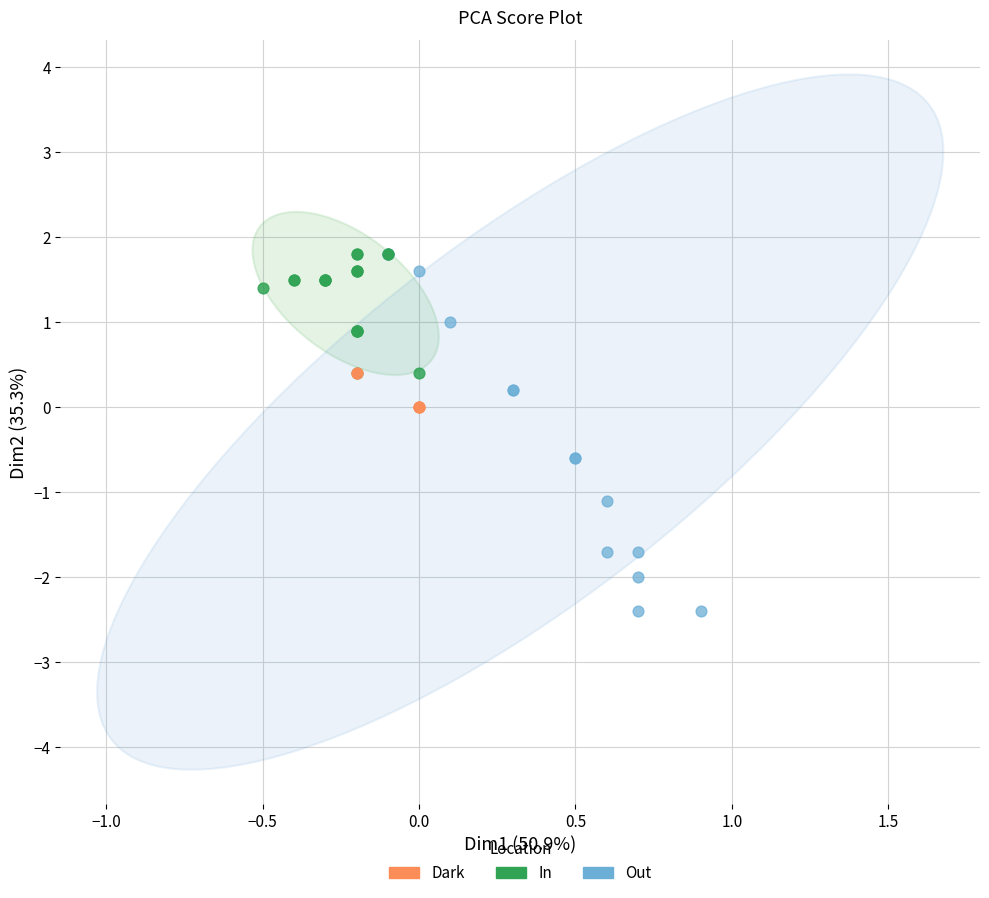

Which series has the widest spread of Y values?

Out